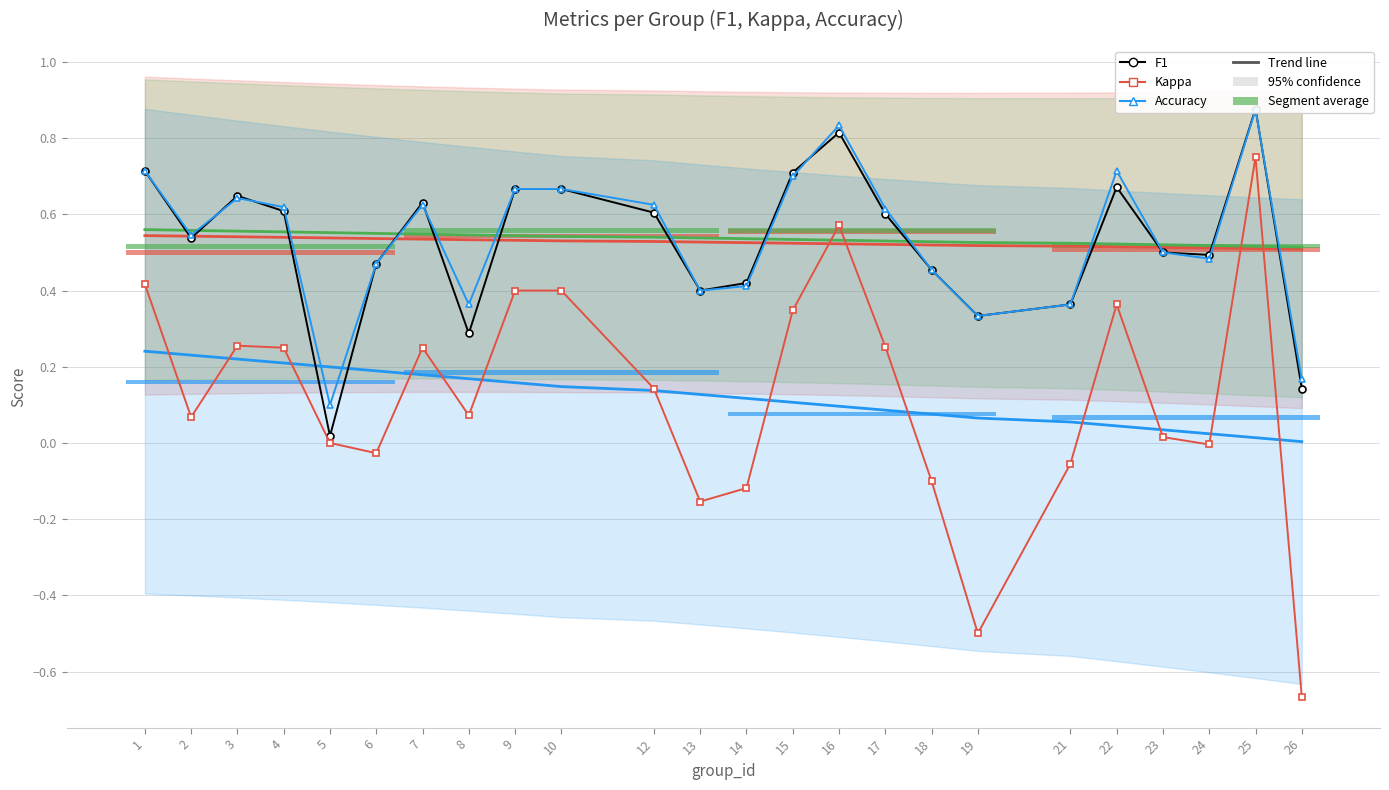

List the series in order of their peak value, highest first.

F1, Accuracy, Kappa